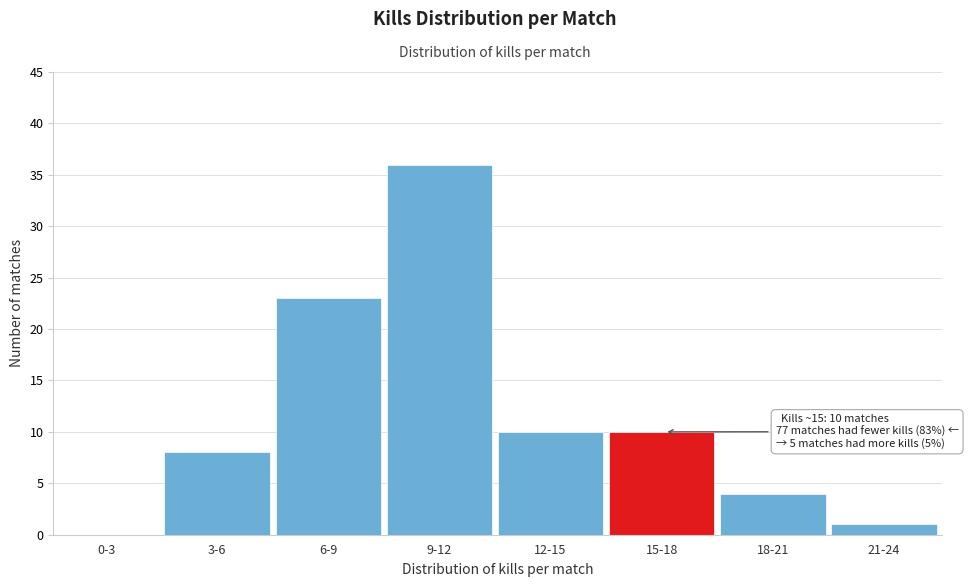

Reading left to right, what are all the values shown in this chart?

0-3=0	3-6=8	6-9=23	9-12=36	12-15=10	15-18=10	18-21=4	21-24=1